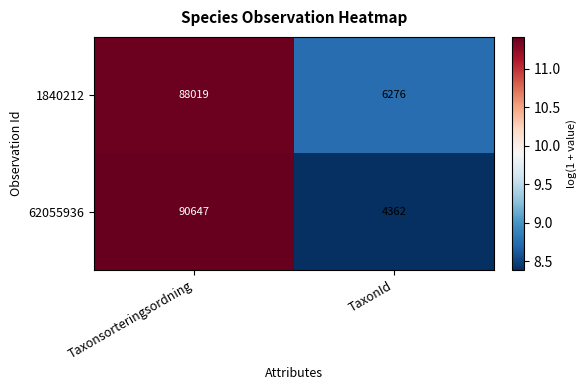

At which label is 62055936 closest to 47504?

TaxonId